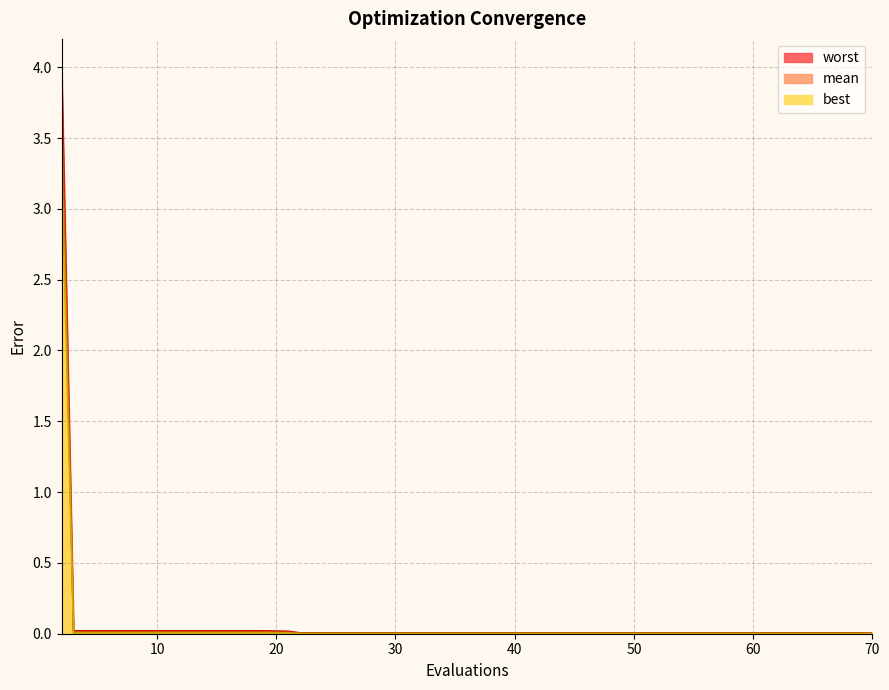

At which label does mean reach its peak?

2